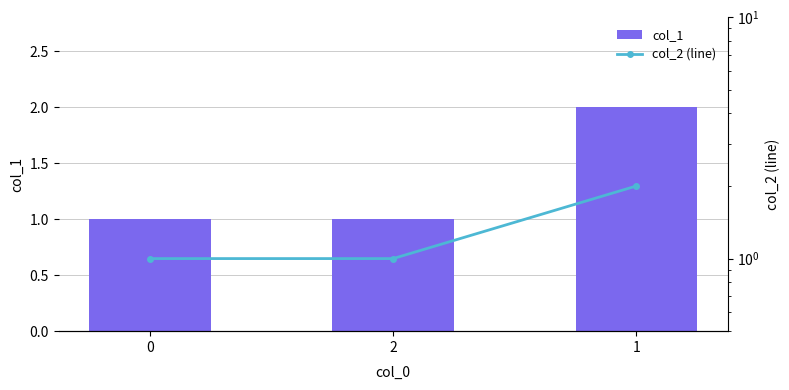

What is the total value across all series at 0?

2